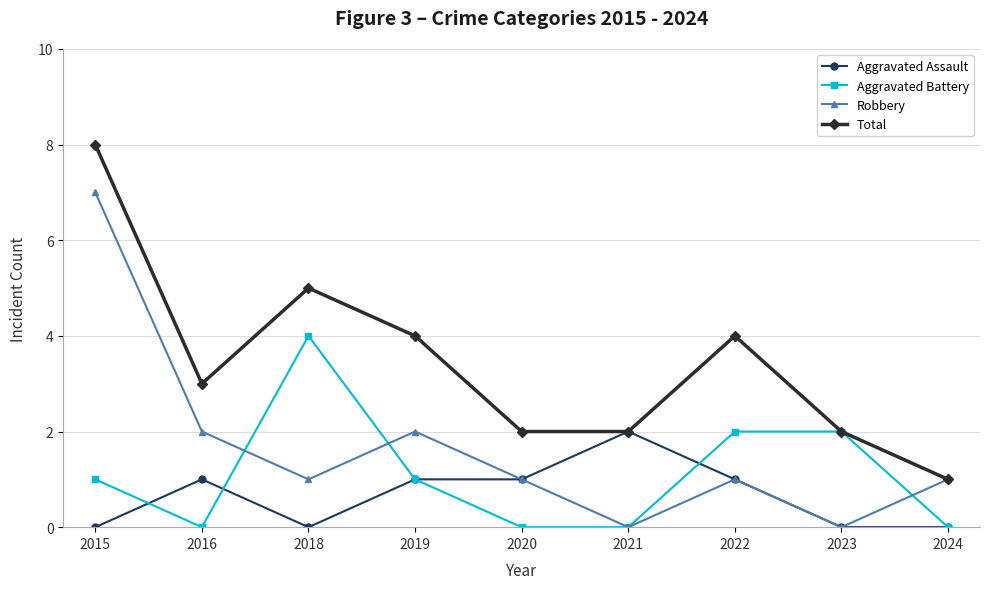

List the series in order of their overall mean, highest first.

Total, Robbery, Aggravated Battery, Aggravated Assault